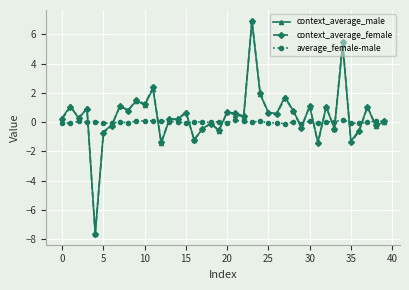

What is the greatest value displayed?

6.9